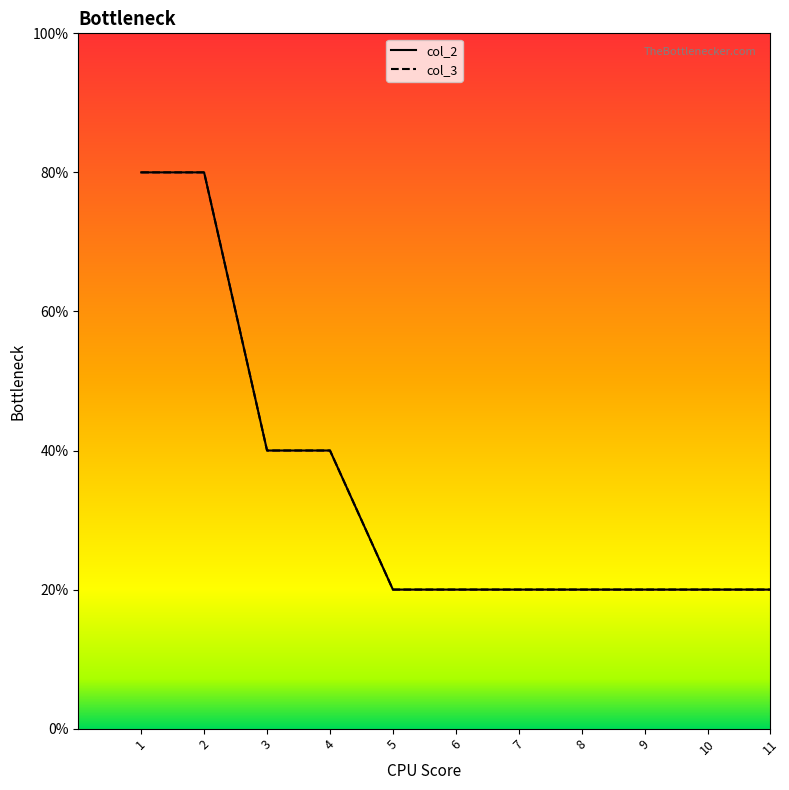

What are all the series names shown in the legend?

col_2, col_3